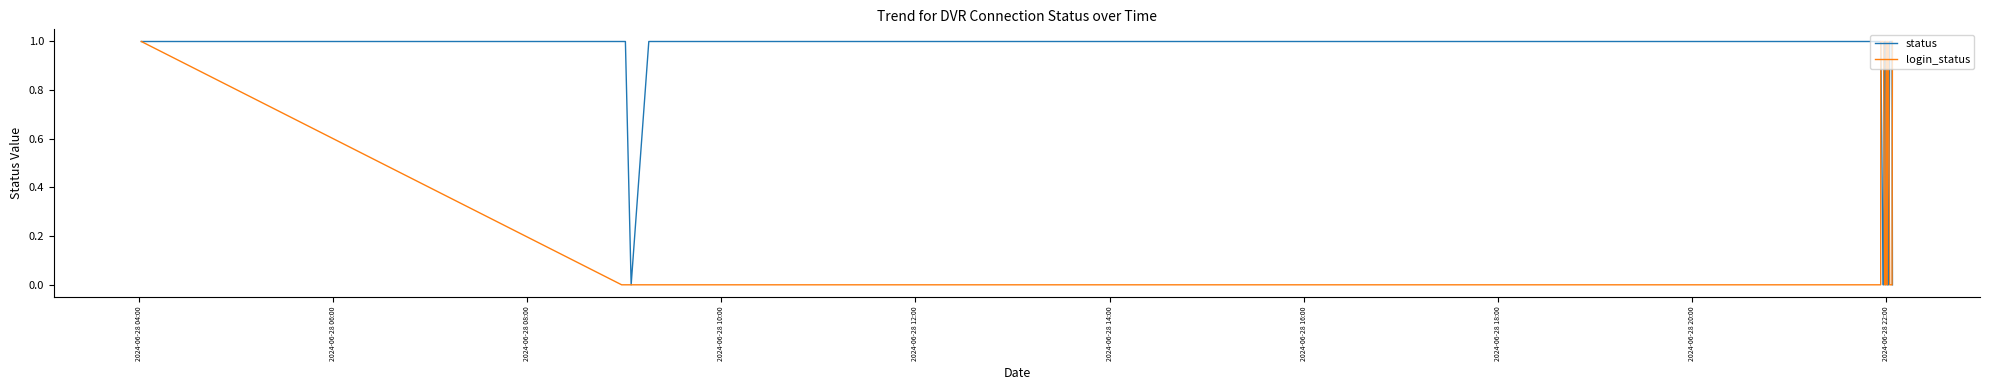

Rank the series by their average value, from highest to lowest.

status, login_status